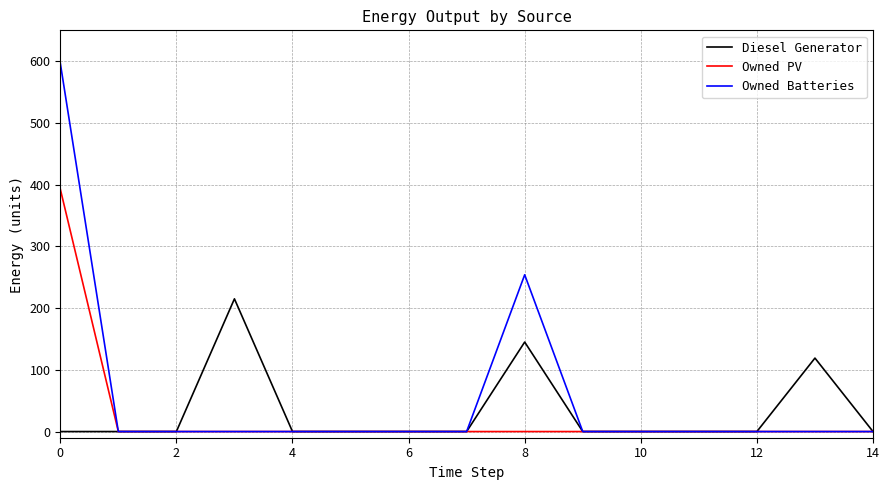

List the series in order of their peak value, highest first.

Owned Batteries, Owned PV, Diesel Generator